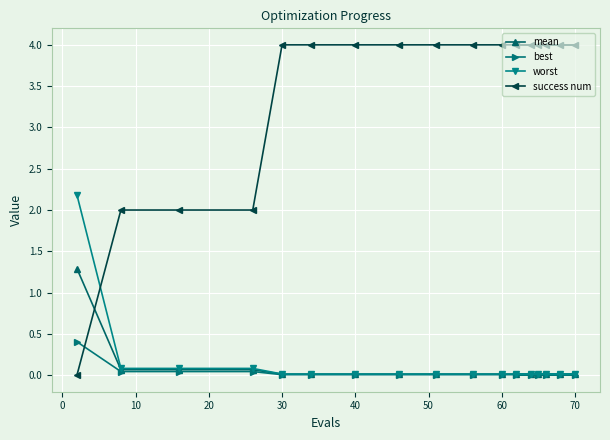

How many lines are shown in the chart?

4